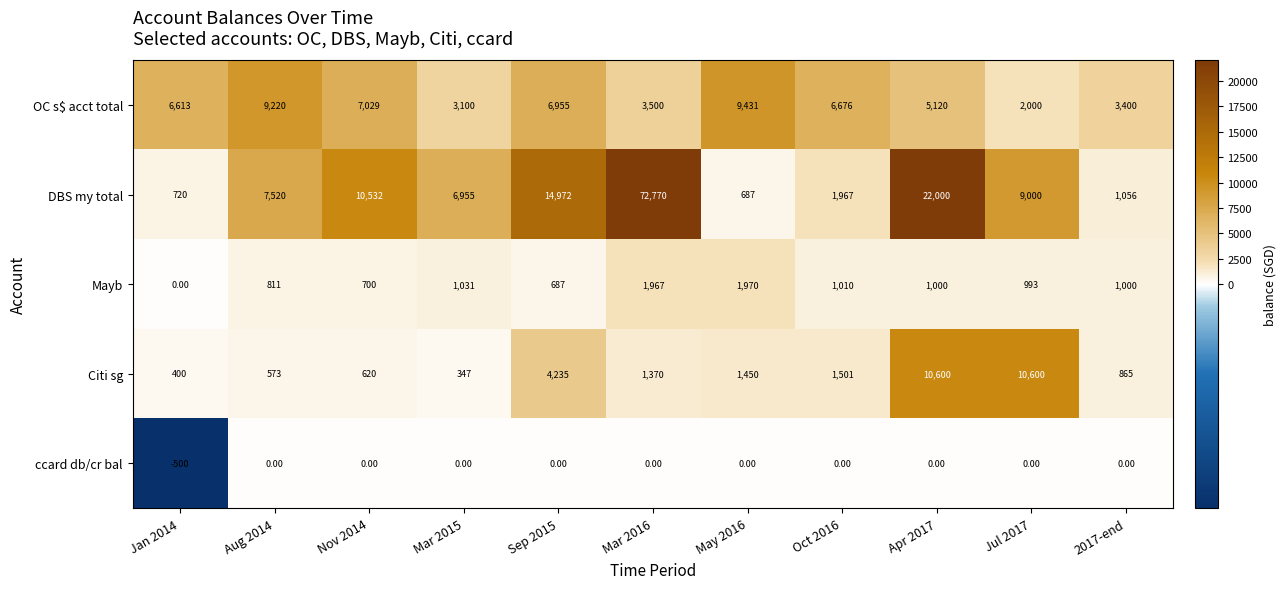

Rank the series at Nov 2014 from highest to lowest value.

DBS my total, OC s$ acct total, Mayb, Citi sg, ccard db/cr bal